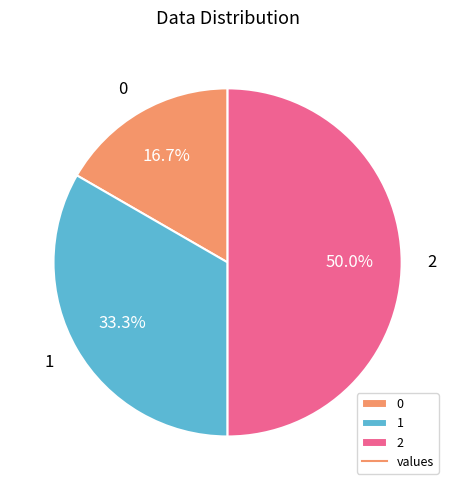

To the nearest percent, what percentage of the pie is 1?

33%